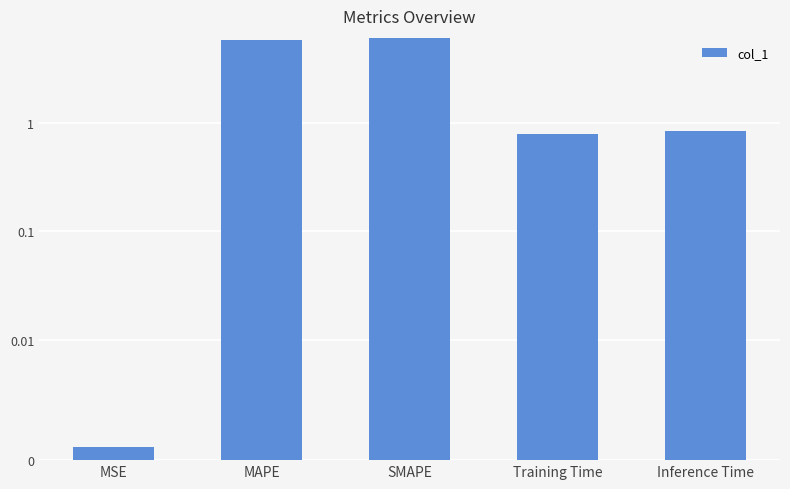

Rank the categories by value from highest to lowest.

SMAPE, MAPE, Inference Time, Training Time, MSE